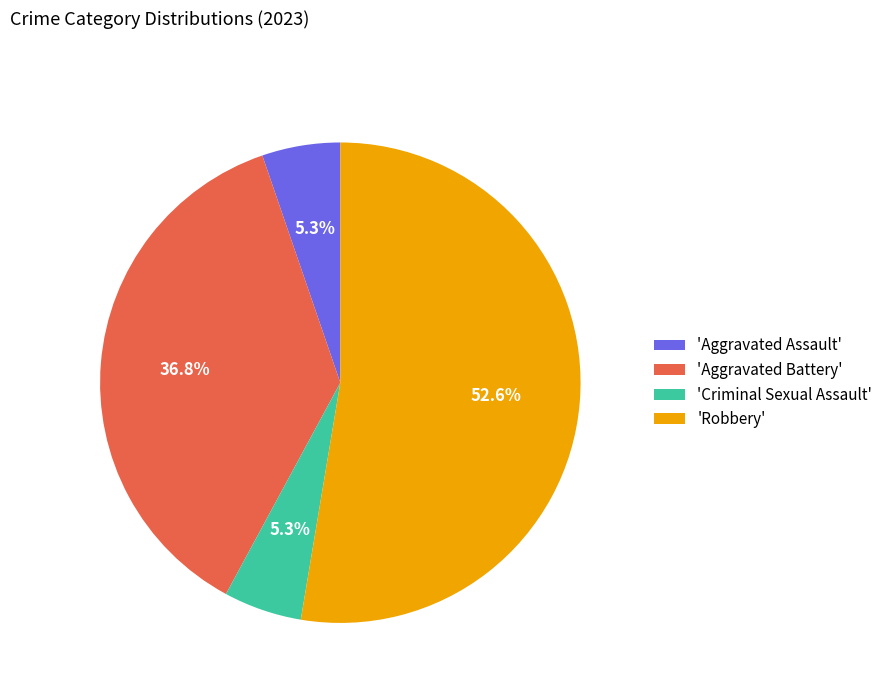

Is the sum of 'Aggravated Assault' and 'Criminal Sexual Assault' greater than half?

No